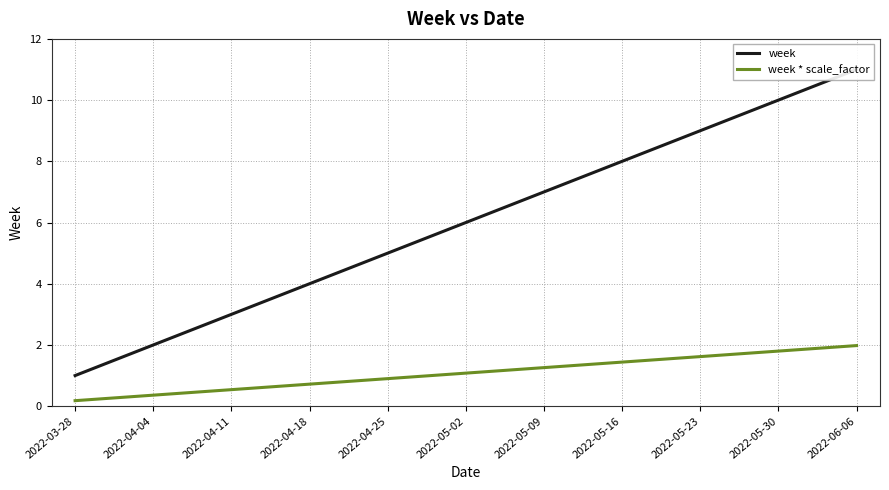

Is it true that week equals 1.0 at 2022-03-28?

True